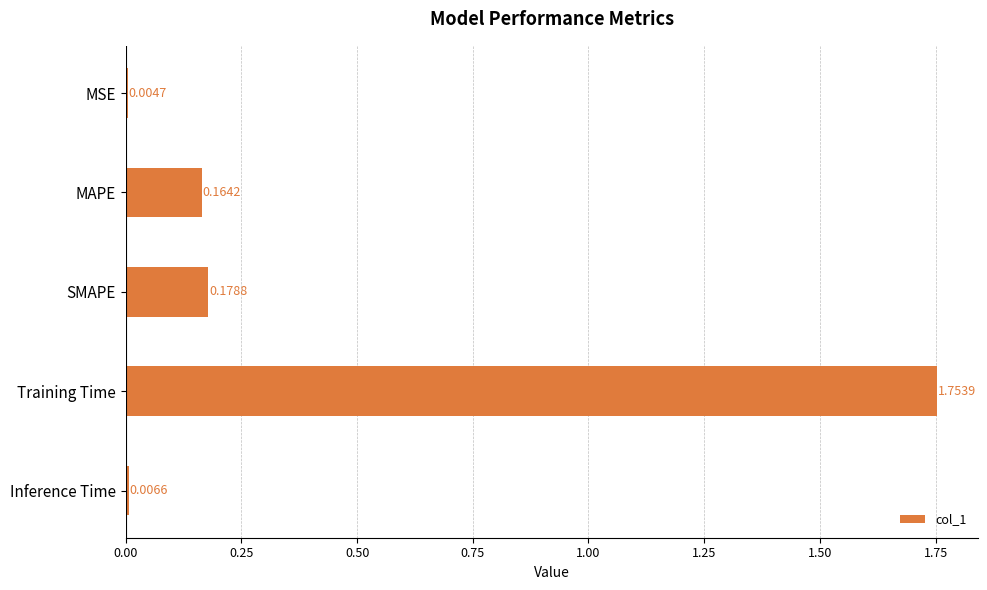

Count the number of categories in the chart.

5